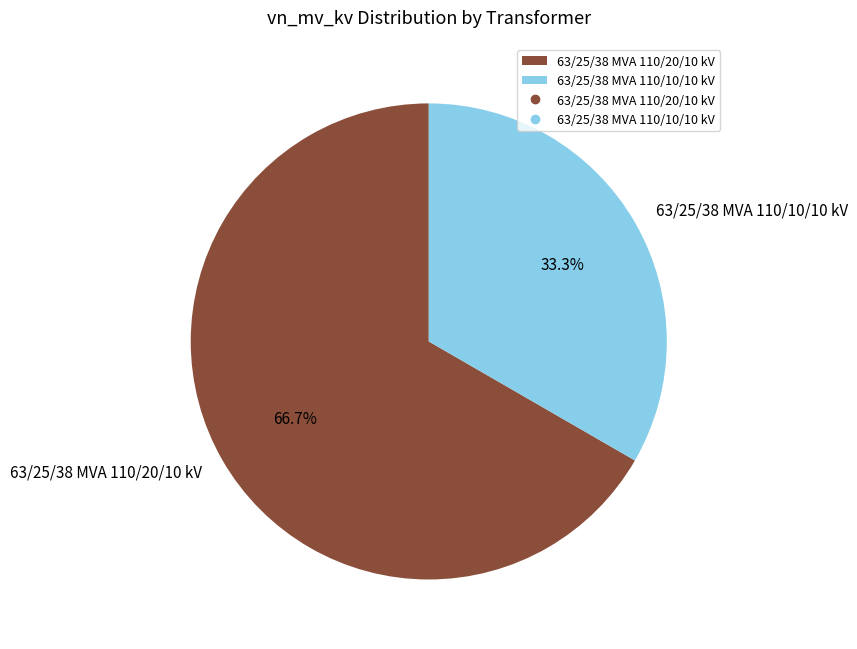

What is the smallest slice in the pie chart?

63/25/38 MVA 110/10/10 kV